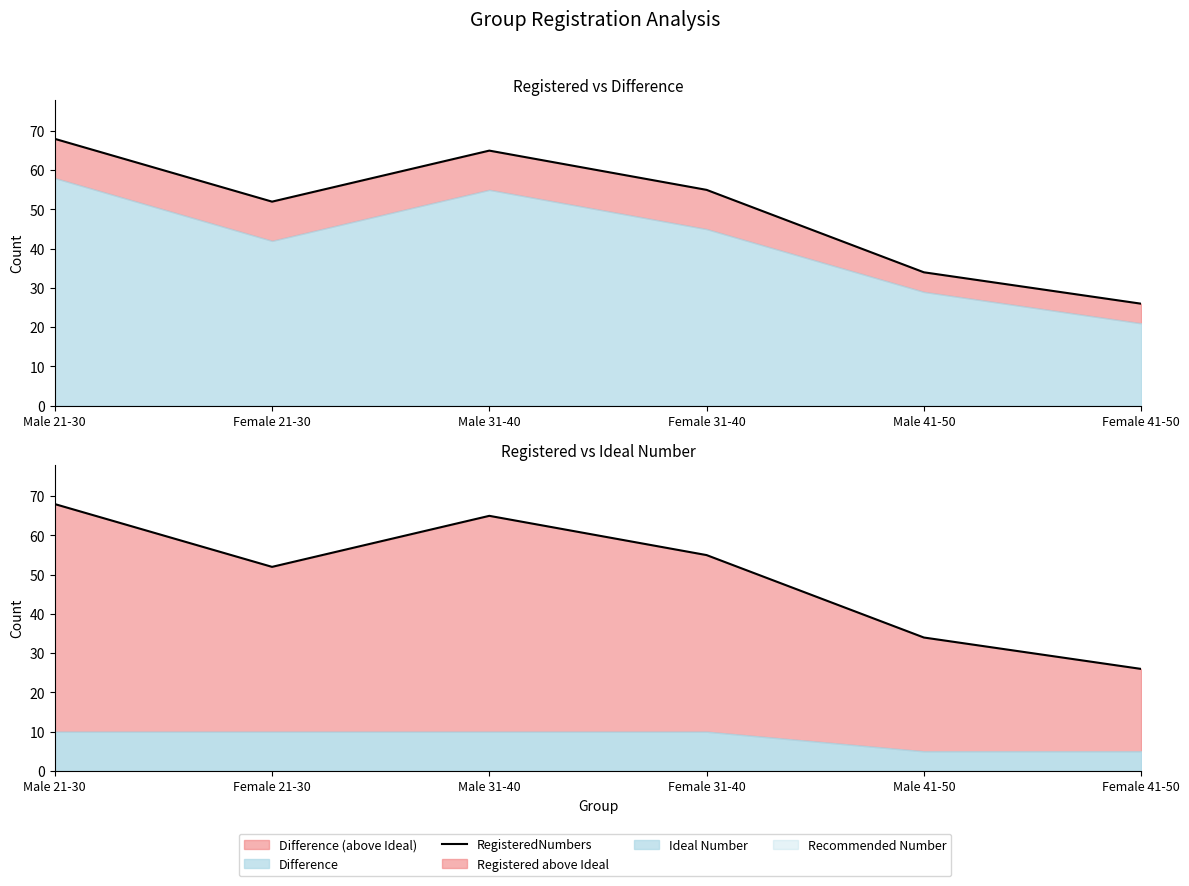

Between Female 31-40 and Male 21-30, which is larger?

Male 21-30